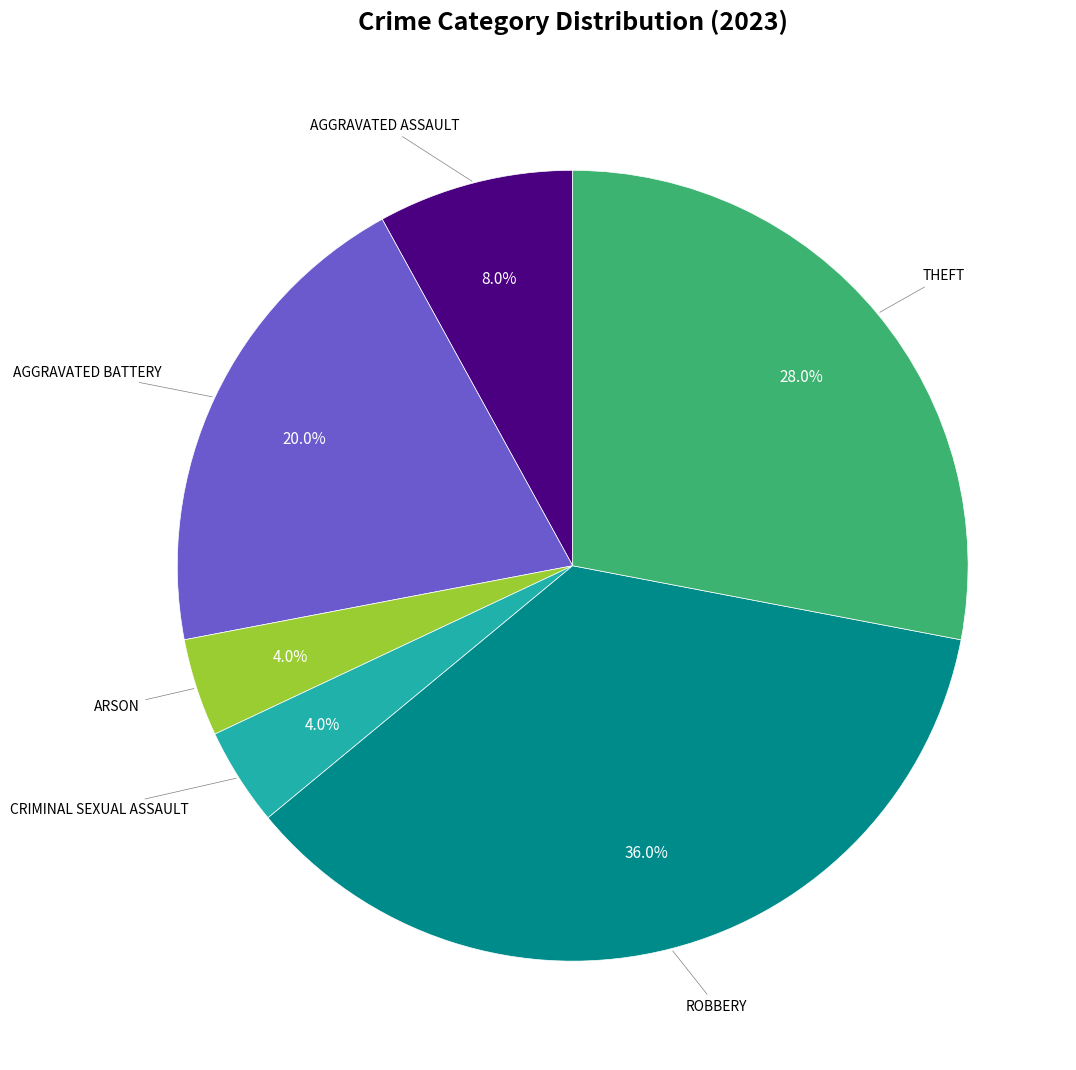

Is there a majority slice in this chart?

No